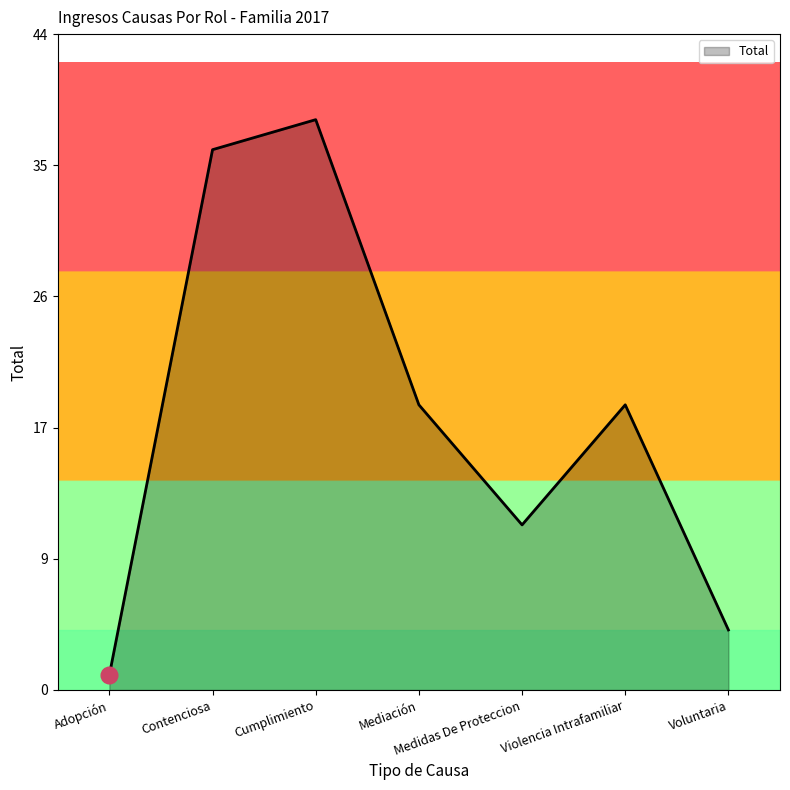

What is the change in value from Adopción to Medidas De Proteccion?

+10